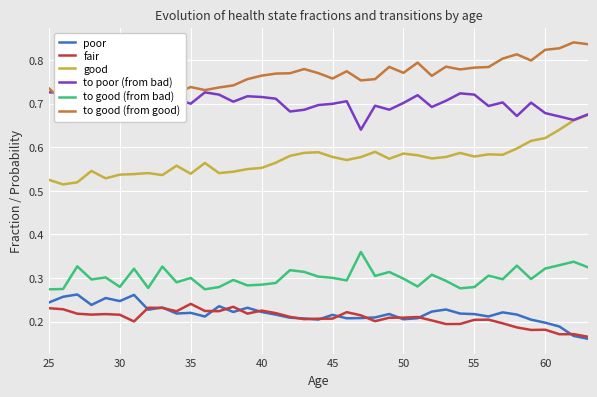

What is the minimum value shown in the chart?

0.2